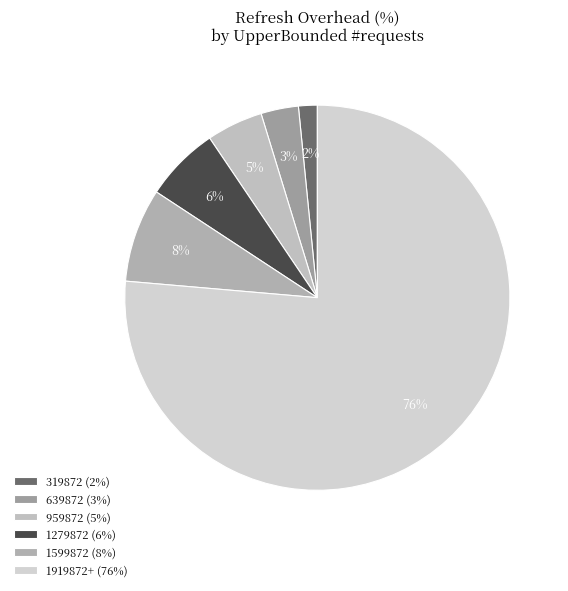

How many segments does this pie chart have?

6